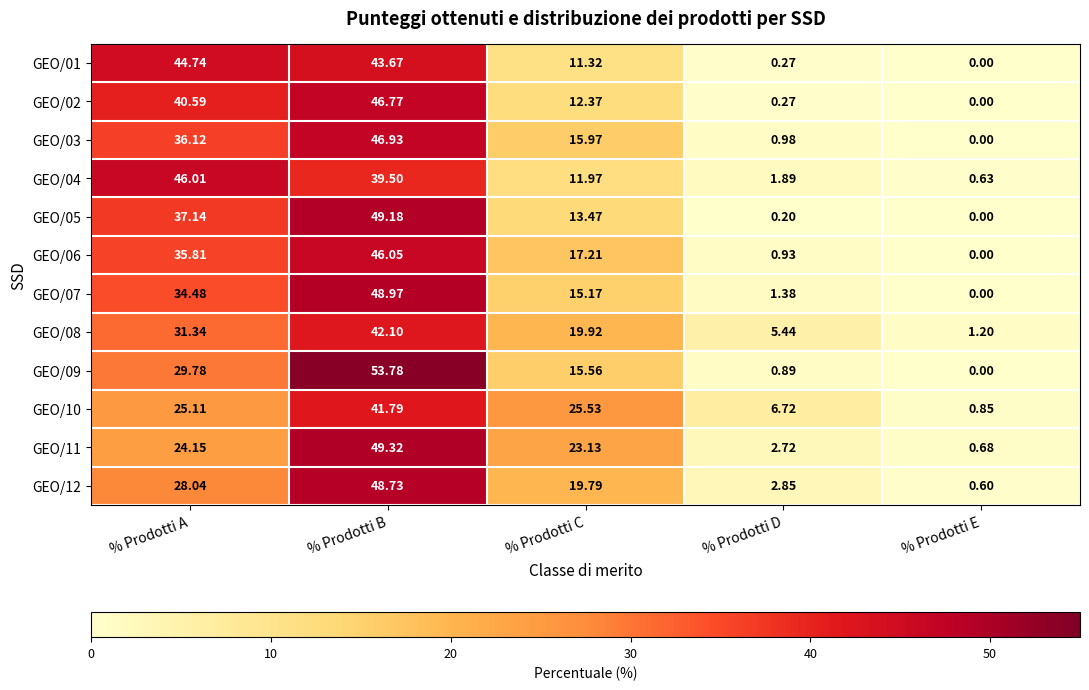

How many series are shown in this chart?

12